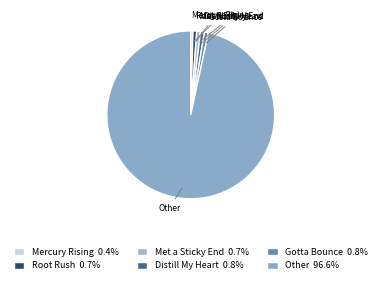

How many slices are in this pie chart?

6